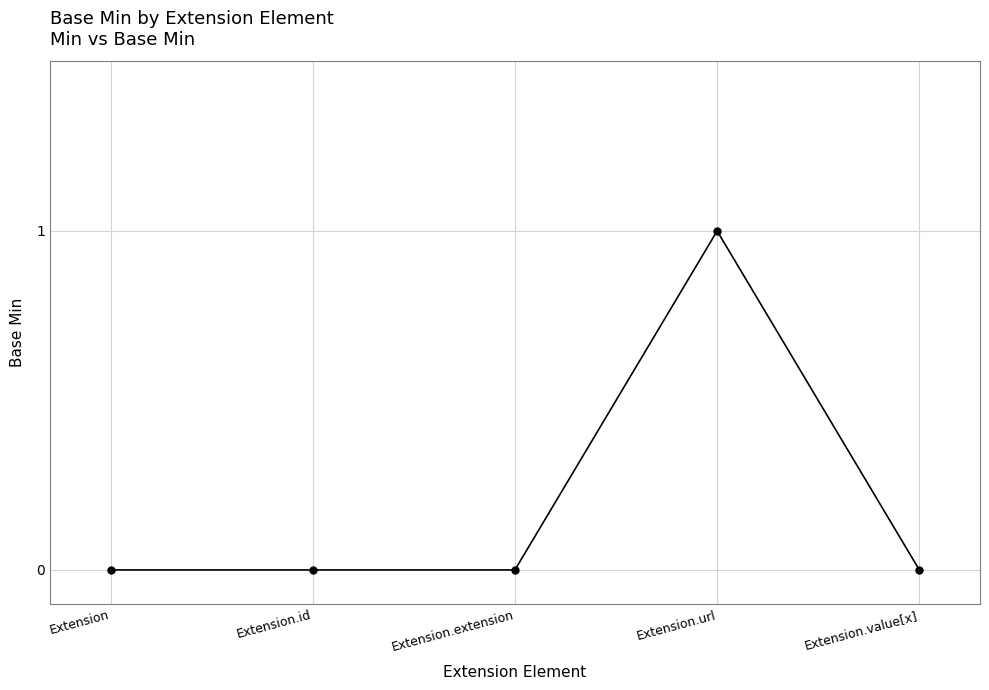

Which label corresponds to the largest value in the chart?

Extension.url